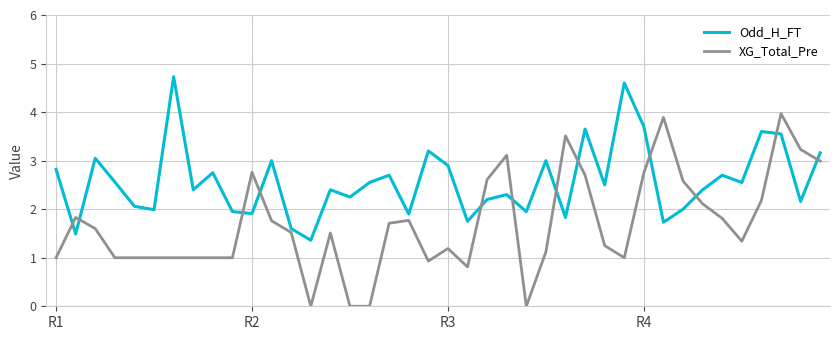

At how many categories does at least one series exceed 0?

40